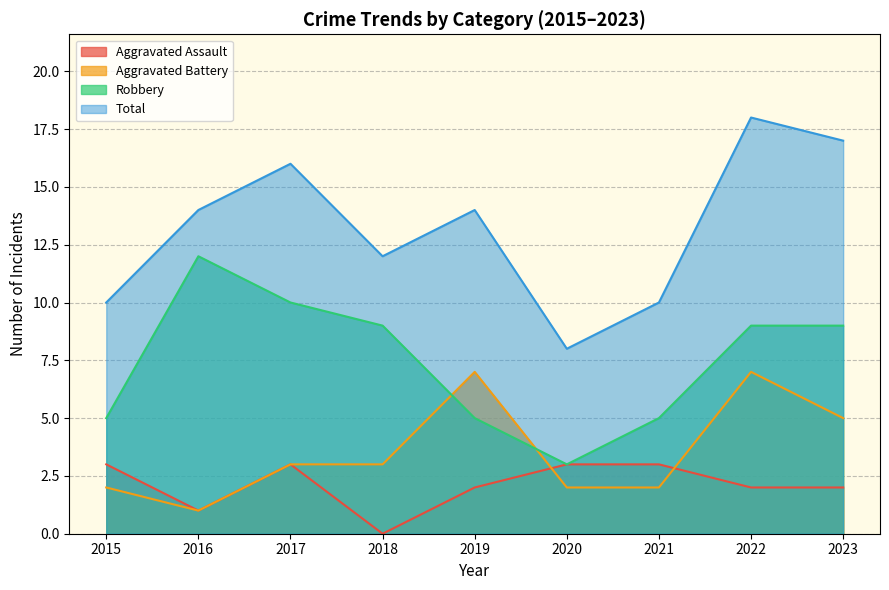

In Aggravated Assault, how many points are higher than both neighbors (excluding endpoints)?

1